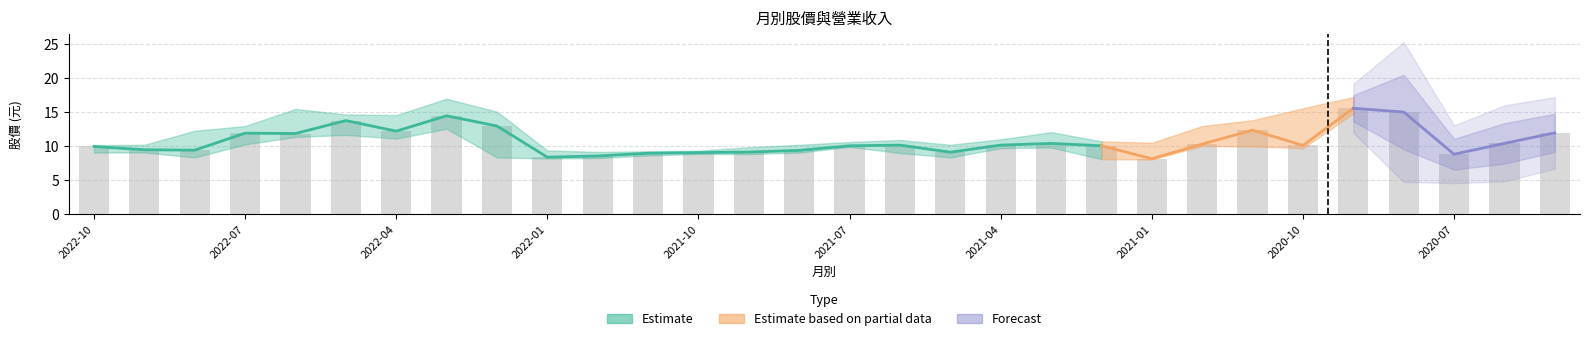

What is the label of the 26th bar from the left?

2020-09